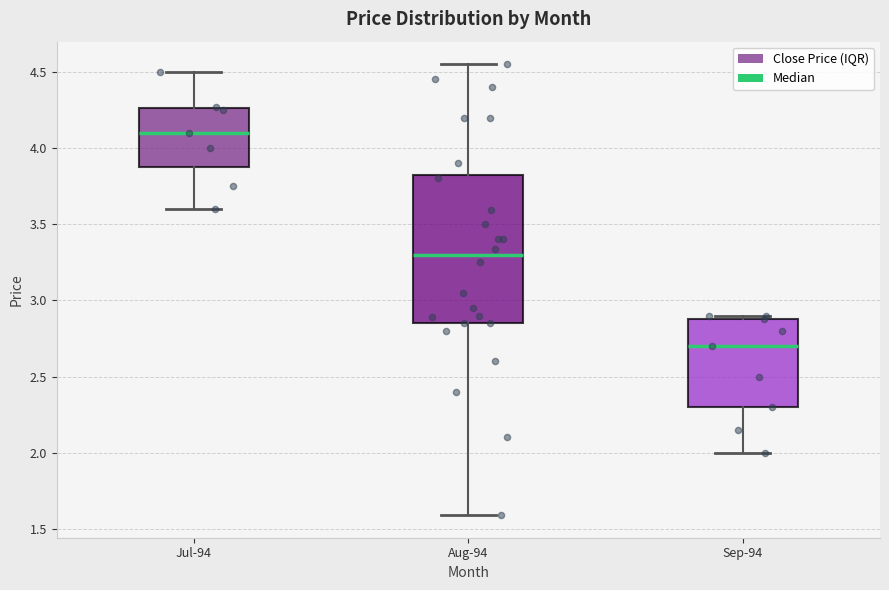

Reading left to right, transcribe this box plot: for each box, give where its median line is, the range the box spans, and where its two whiskers end, as read against the y-axis. The values are not printed on the chart, so give them approximately, as read against the axis.

Jul-94: median 4.10, box 3.90 to 4.25, whiskers 3.60 to 4.50
Aug-94: median 3.30, box 2.85 to 3.85, whiskers 1.60 to 4.55
Sep-94: median 2.70, box 2.30 to 2.90, whiskers 2.00 to 2.90 (just above the box's upper edge)